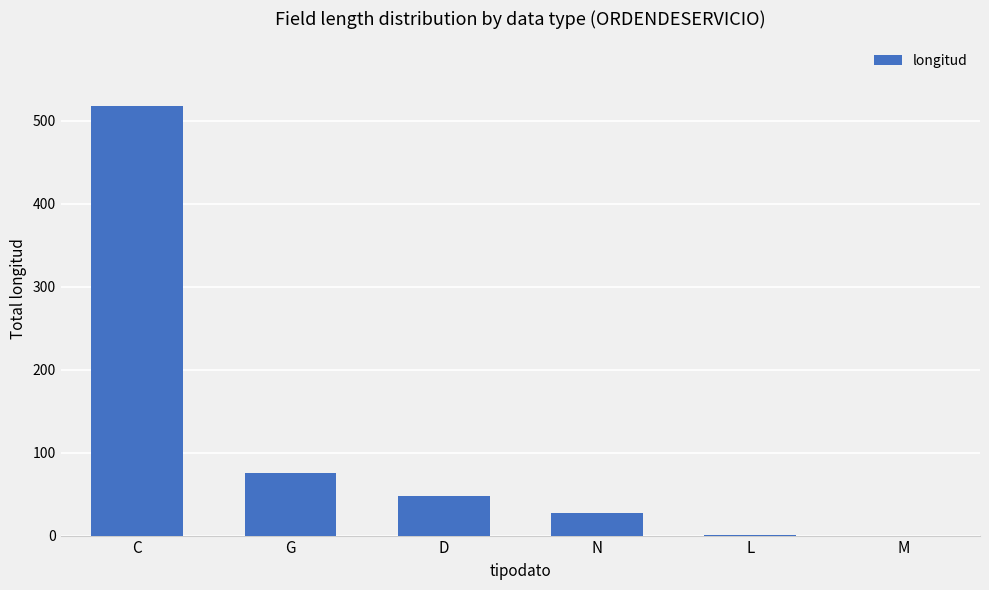

Between D and L, which is larger?

D